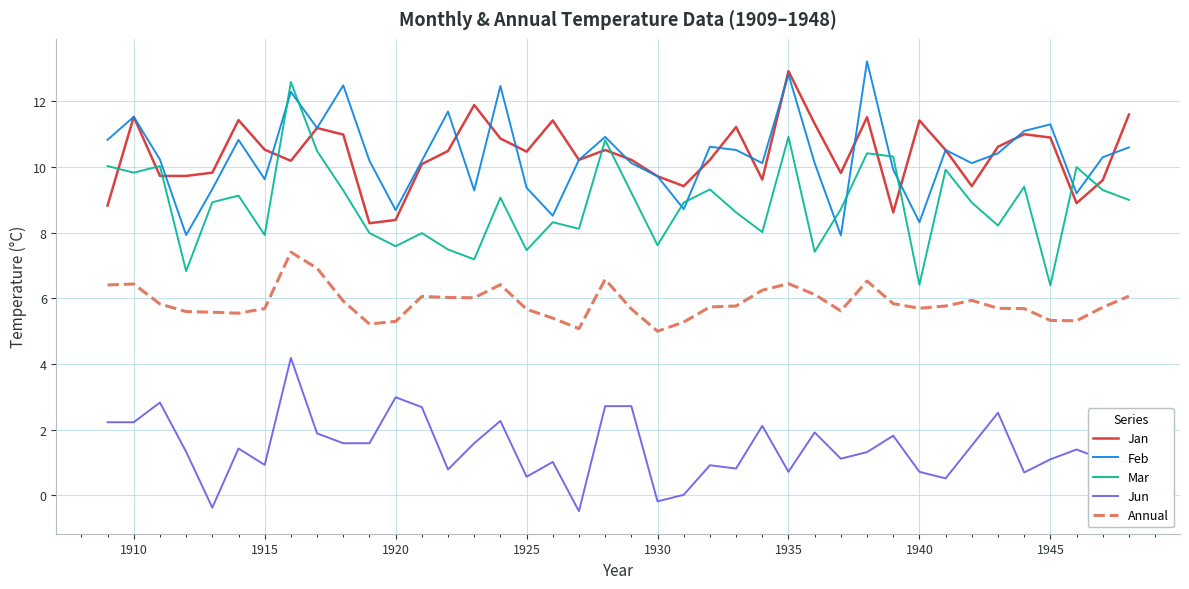

What is the highest value of the Annual series?

7.4